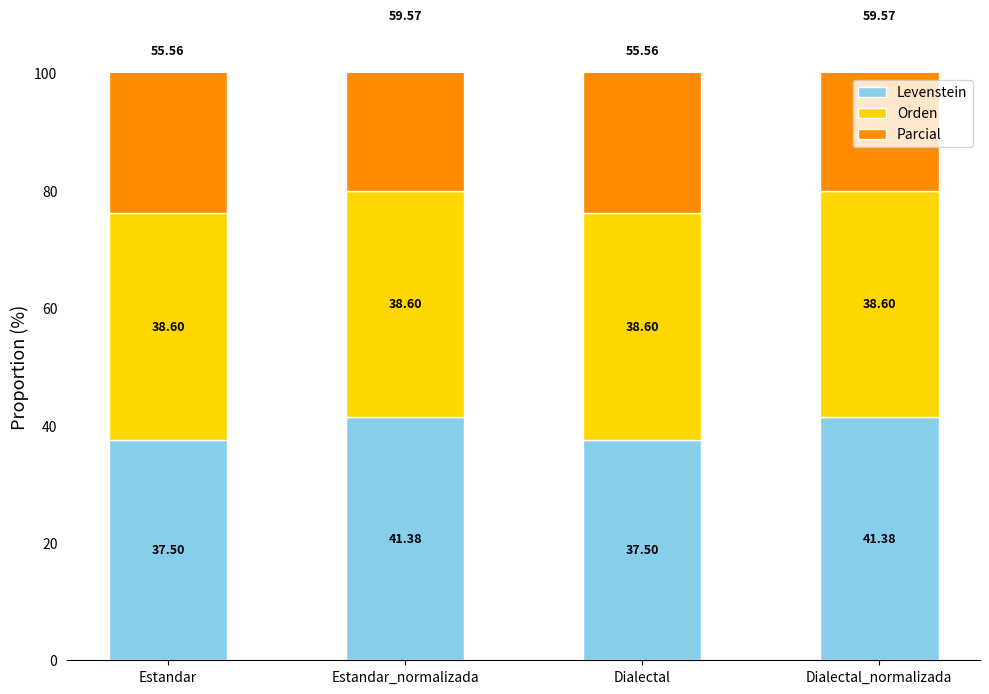

What is the value of the Levenstein bar at the 4th from the left?

41.4